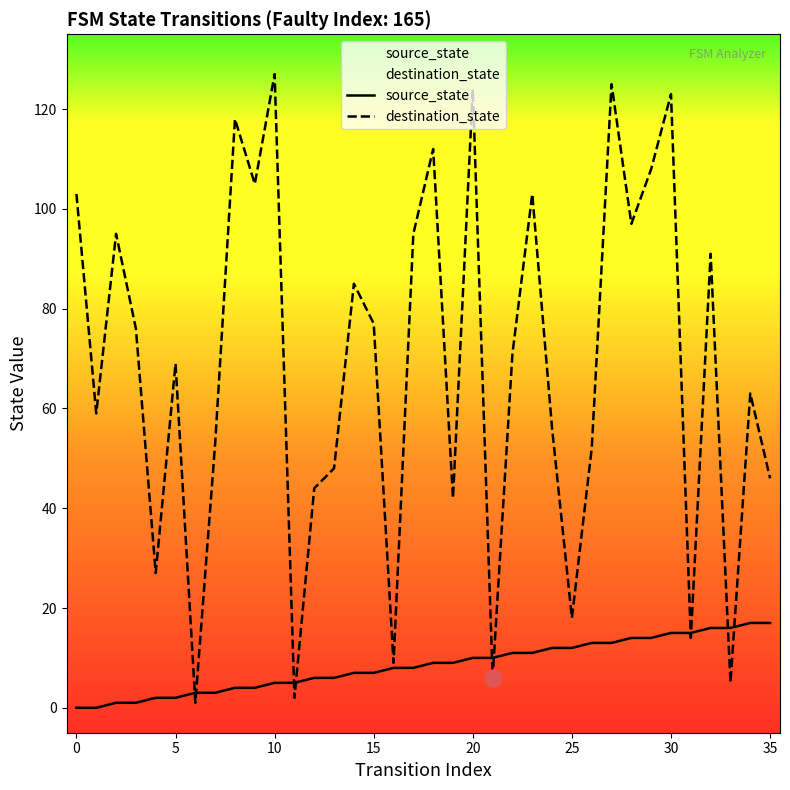

Is the value of source_state at 34 greater than the value of destination_state at 12?

No